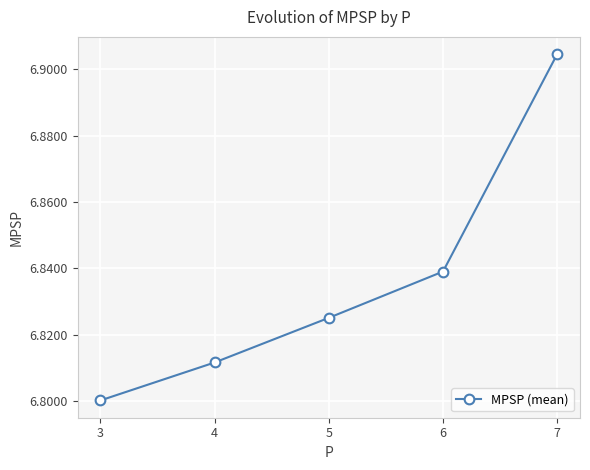

List the labels in order of value, largest first.

7, 6, 5, 4, 3